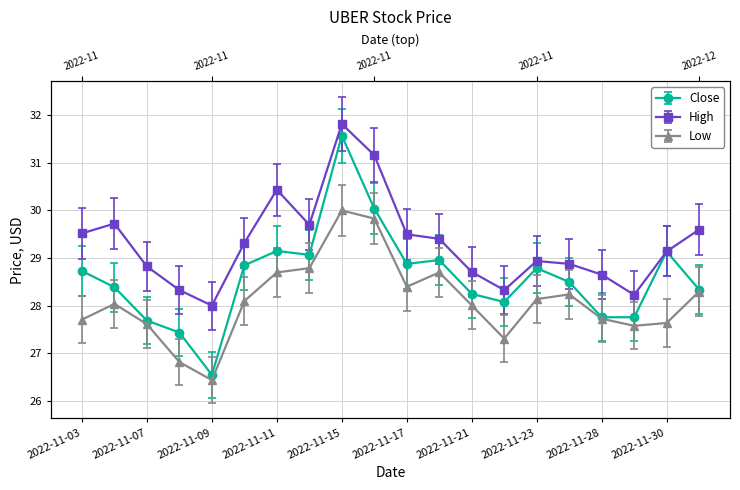

What is the label of the 8th point from the right?

2022-11-21